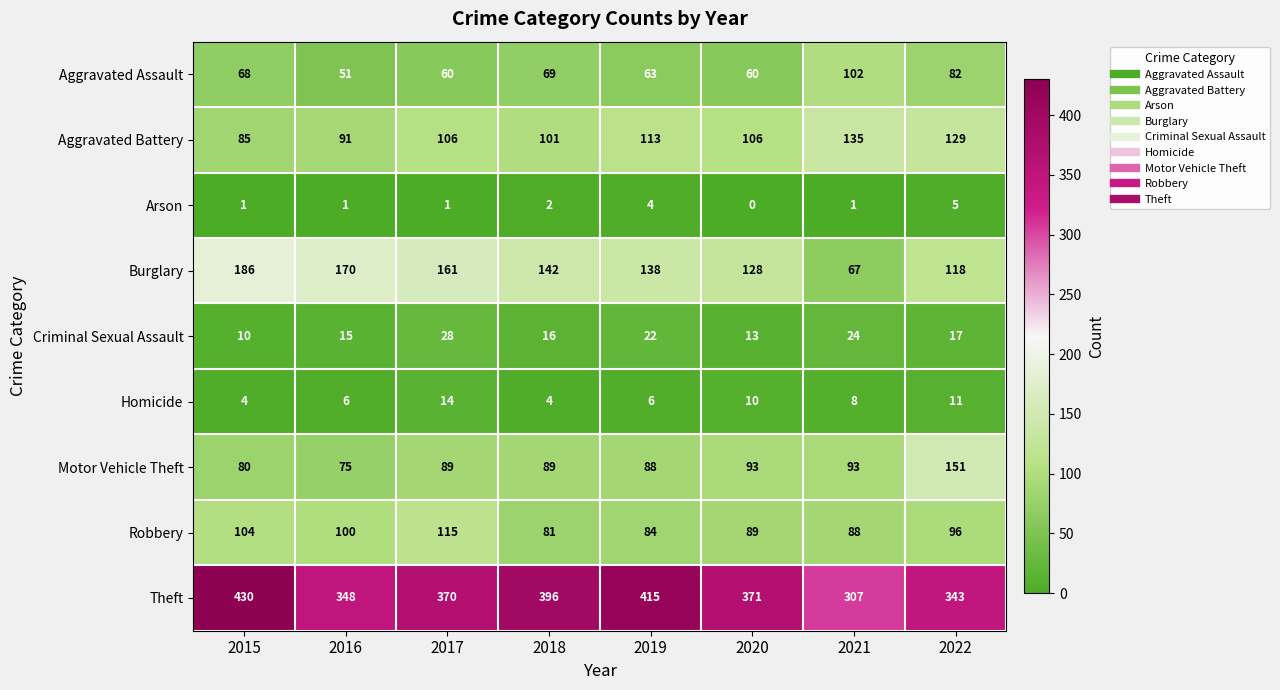

Which category has the lowest value across all series?

2020